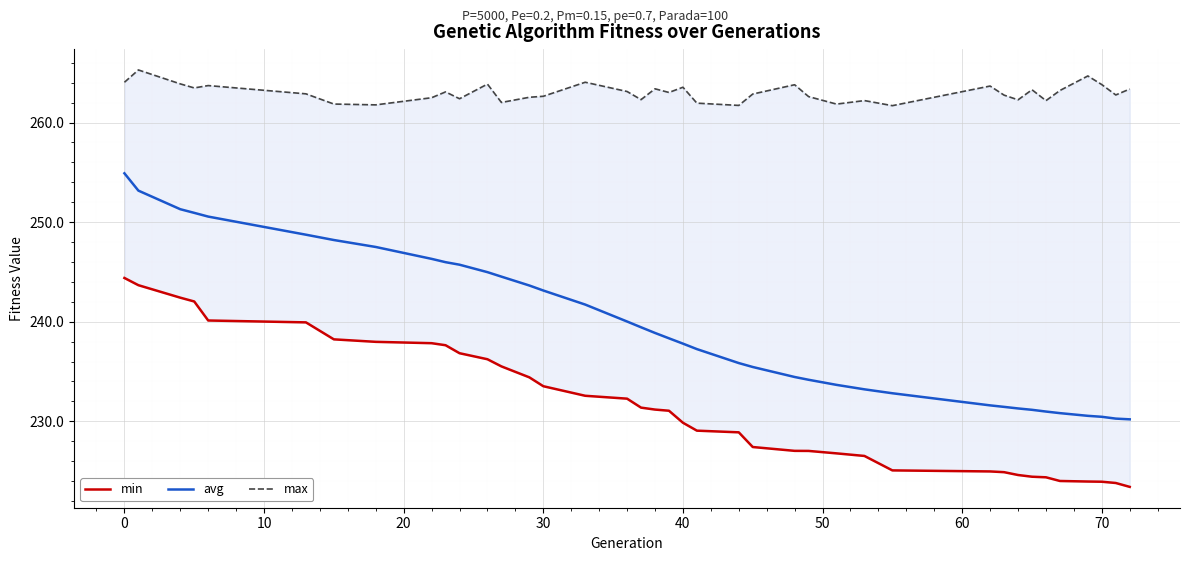

What is the average value of the avg series?

239.5